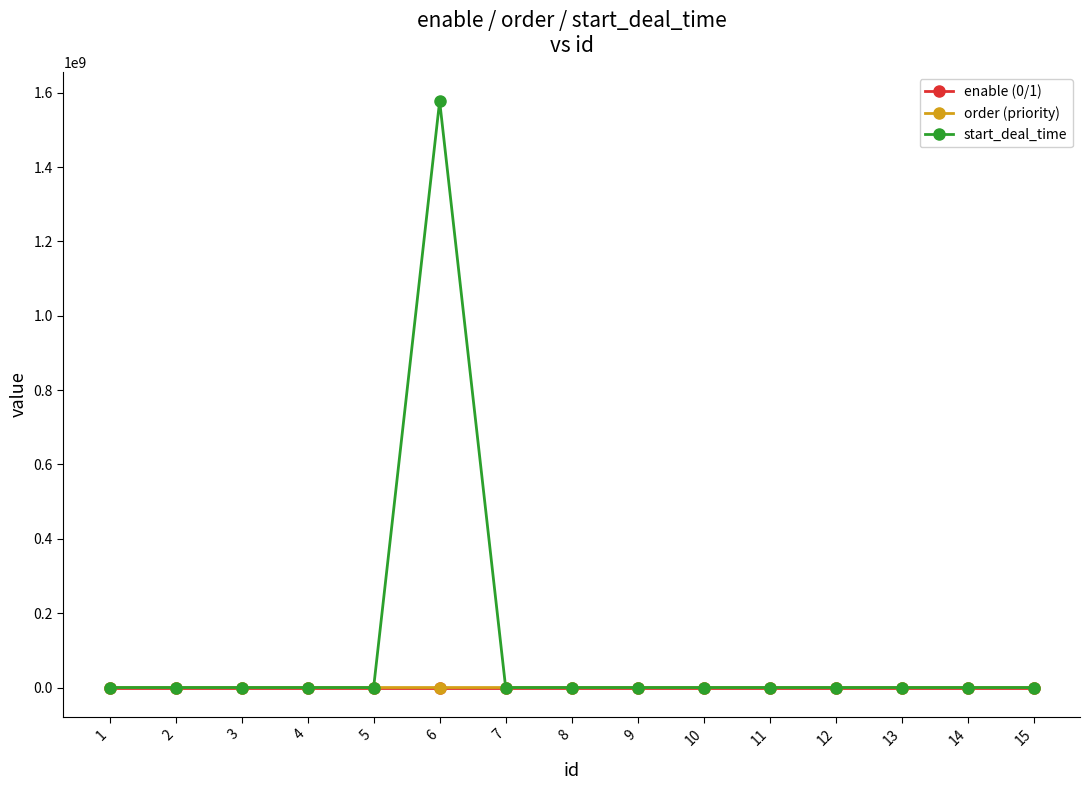

Between which two adjacent categories do enable (0/1) and start_deal_time first intersect?

5 and 6